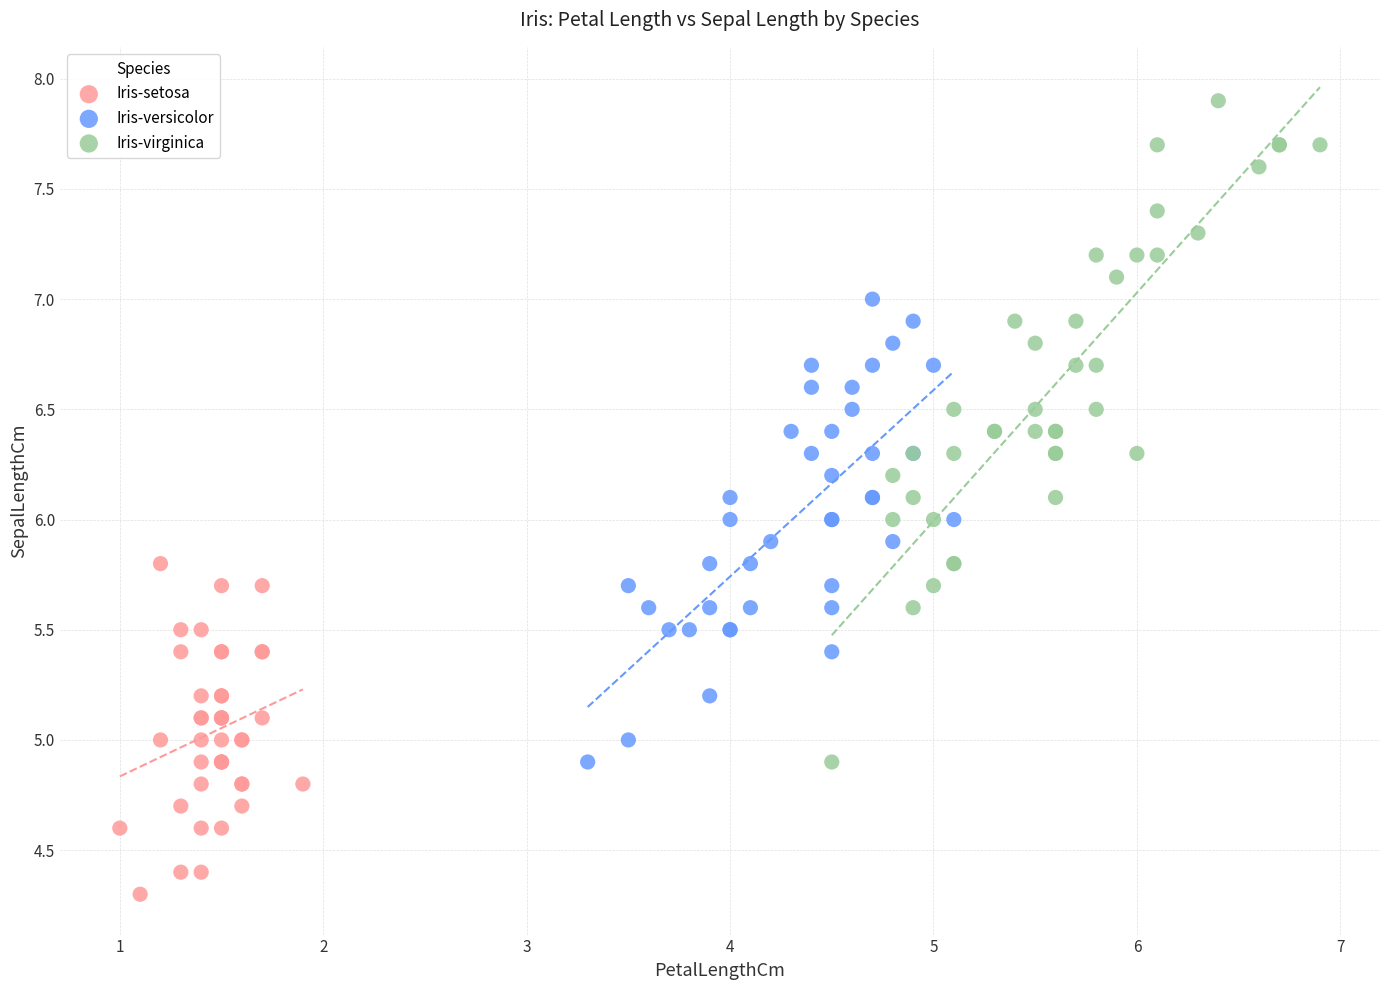

Which series has the widest spread of Y values?

Iris-virginica